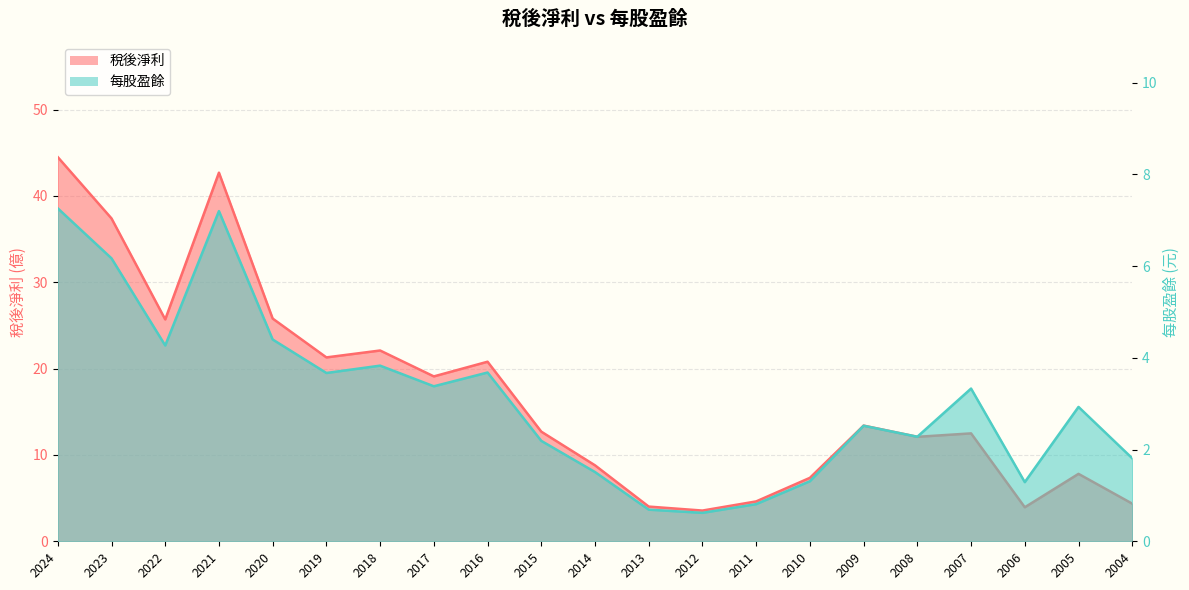

Between 2012 and 2015, which is larger?

2015